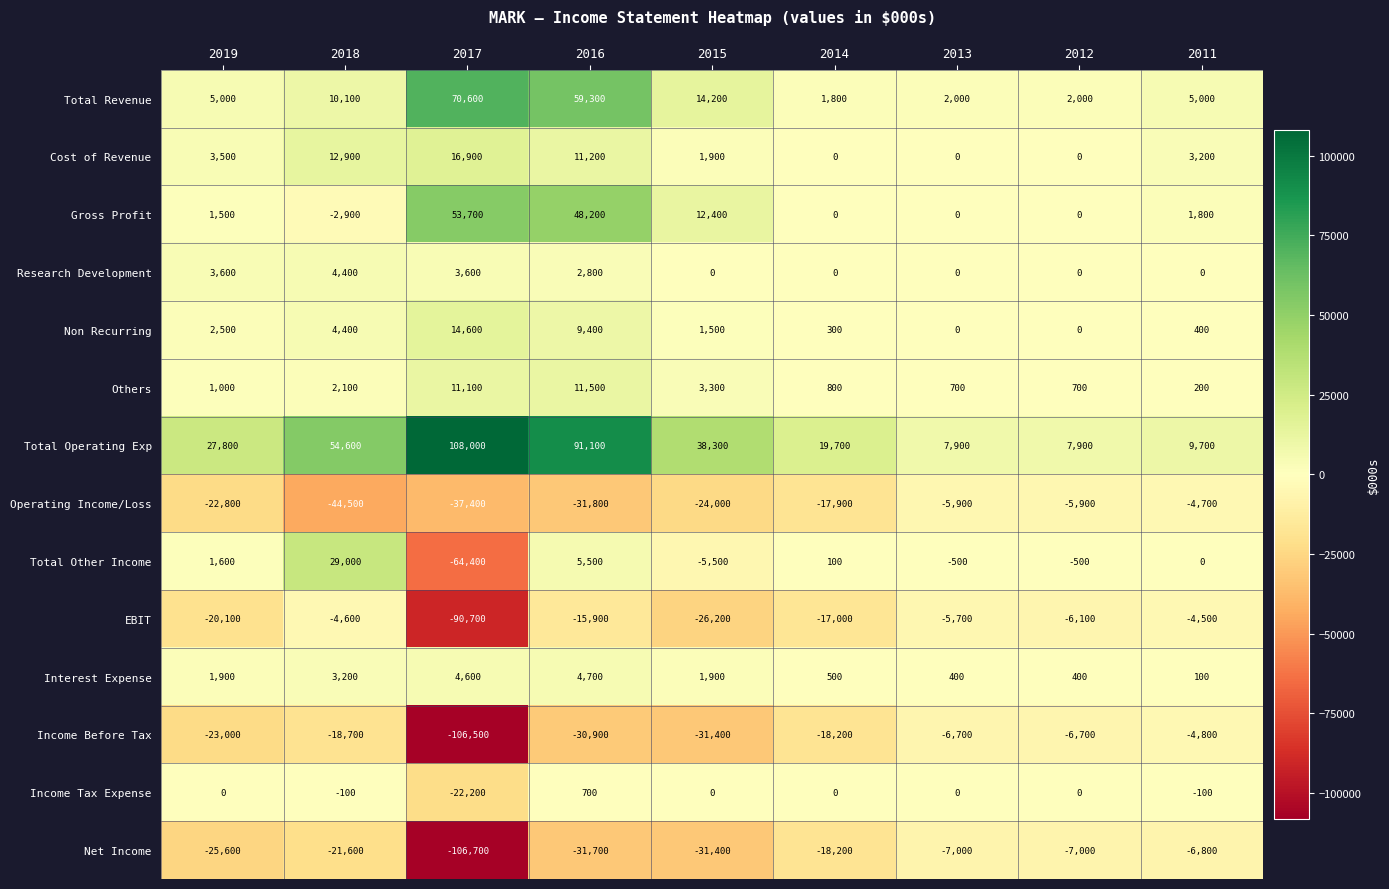

What is the total value across all series at 2017?

-144800